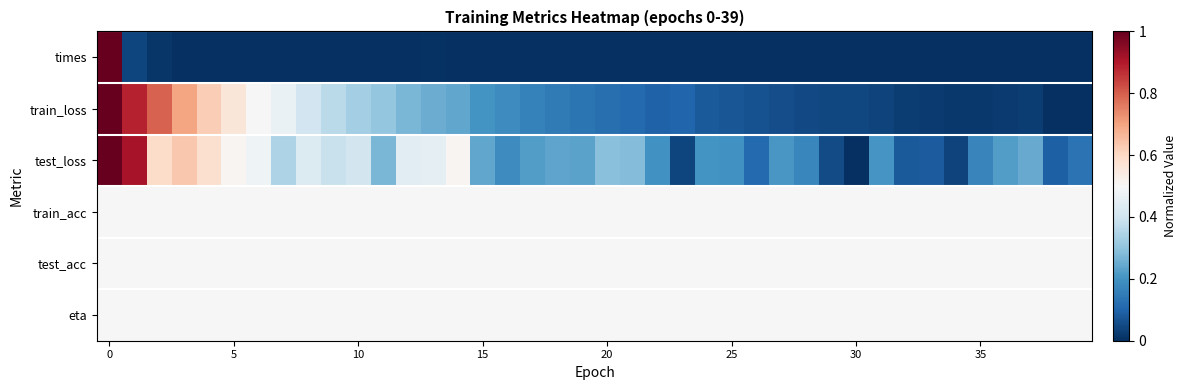

Reading left to right, list all the values displayed in this chart.

times: 1.0	0.0	0.0	0.0	0.0	0.0	0.0	0.0	0.0	0.0	0.0	0.0	0.0	0.0	0.0	0.0	0.0	0.0	0.0	0.0	0.0	0.0	0.0	0.0	0.0	0.0	0.0	0.0	0.0	0.0	0.0	0.0	0.0	0.0	0.0	0.0	0.0	0.0	0.0	0.0
train_loss: 1.0	0.9	0.8	0.7	0.6	0.6	0.5	0.5	0.4	0.4	0.3	0.3	0.3	0.3	0.2	0.2	0.2	0.2	0.1	0.1	0.1	0.1	0.1	0.1	0.1	0.1	0.1	0.1	0.0	0.0	0.0	0.0	0.0	0.0	0.0	0.0	0.0	0.0	0.0	0.0
test_loss: 1.0	0.9	0.6	0.6	0.6	0.5	0.5	0.3	0.4	0.4	0.4	0.3	0.4	0.5	0.5	0.2	0.2	0.2	0.2	0.2	0.3	0.3	0.2	0.0	0.2	0.2	0.1	0.2	0.2	0.1	0.0	0.2	0.1	0.1	0.0	0.2	0.2	0.2	0.1	0.1
train_acc: 0.5	0.5	0.5	0.5	0.5	0.5	0.5	0.5	0.5	0.5	0.5	0.5	0.5	0.5	0.5	0.5	0.5	0.5	0.5	0.5	0.5	0.5	0.5	0.5	0.5	0.5	0.5	0.5	0.5	0.5	0.5	0.5	0.5	0.5	0.5	0.5	0.5	0.5	0.5	0.5
test_acc: 0.5	0.5	0.5	0.5	0.5	0.5	0.5	0.5	0.5	0.5	0.5	0.5	0.5	0.5	0.5	0.5	0.5	0.5	0.5	0.5	0.5	0.5	0.5	0.5	0.5	0.5	0.5	0.5	0.5	0.5	0.5	0.5	0.5	0.5	0.5	0.5	0.5	0.5	0.5	0.5
eta: 0.5	0.5	0.5	0.5	0.5	0.5	0.5	0.5	0.5	0.5	0.5	0.5	0.5	0.5	0.5	0.5	0.5	0.5	0.5	0.5	0.5	0.5	0.5	0.5	0.5	0.5	0.5	0.5	0.5	0.5	0.5	0.5	0.5	0.5	0.5	0.5	0.5	0.5	0.5	0.5